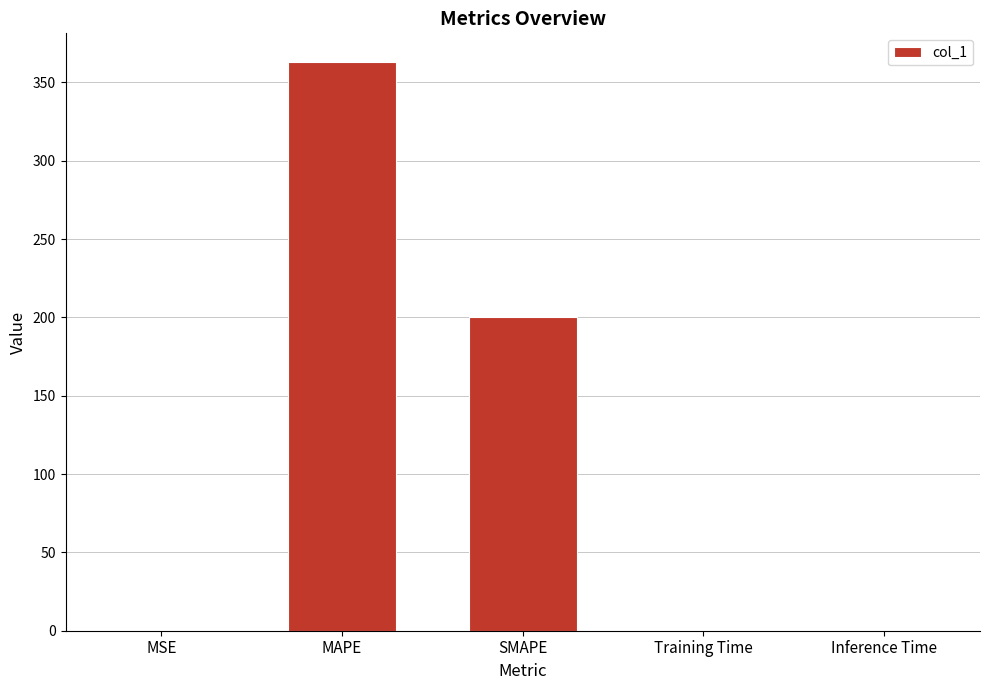

The value at MAPE is 606.4. True or false?

False